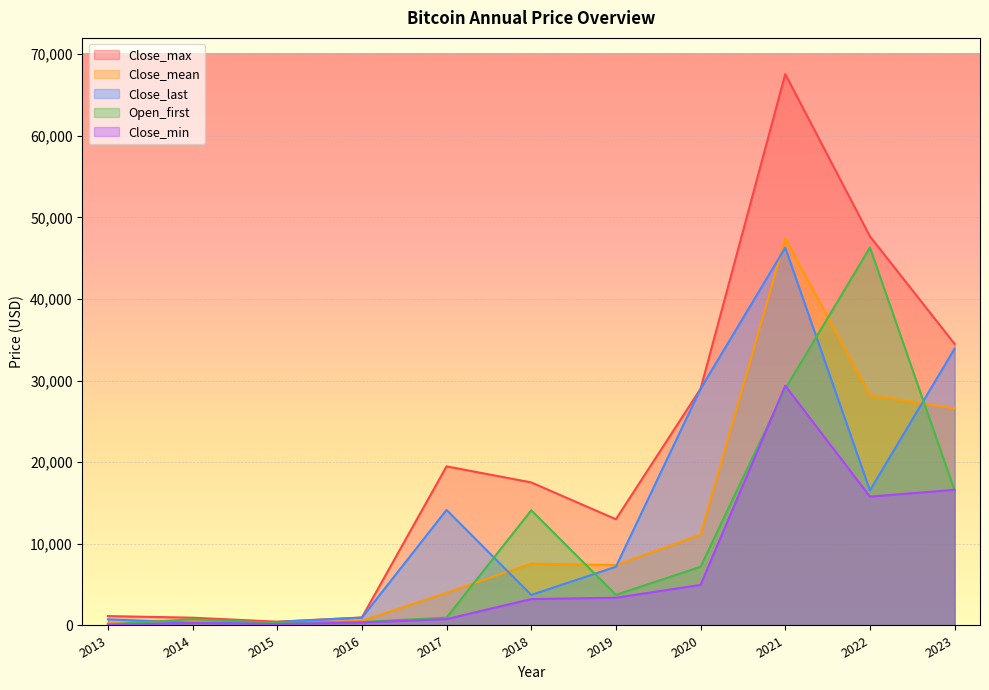

After their last crossing, which series has the higher values: Open_first or Close_mean?

Close_mean